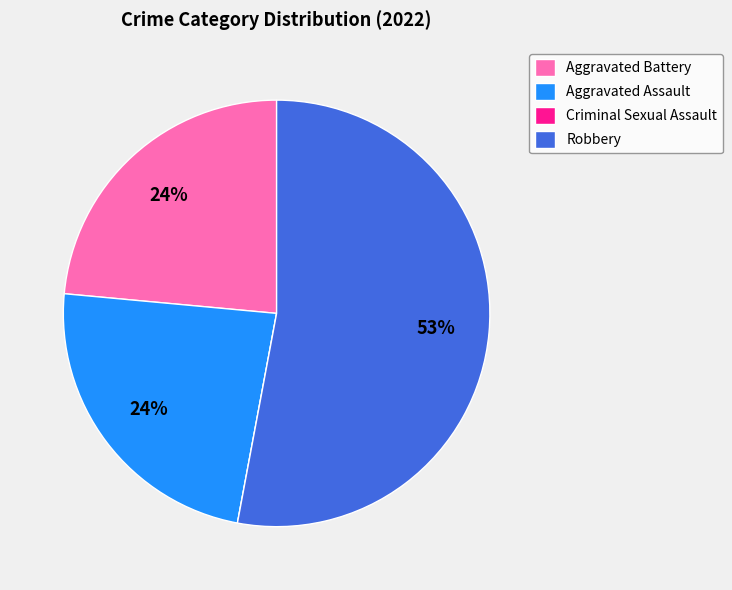

What percentage is the Aggravated Battery slice, to the nearest percent?

24%